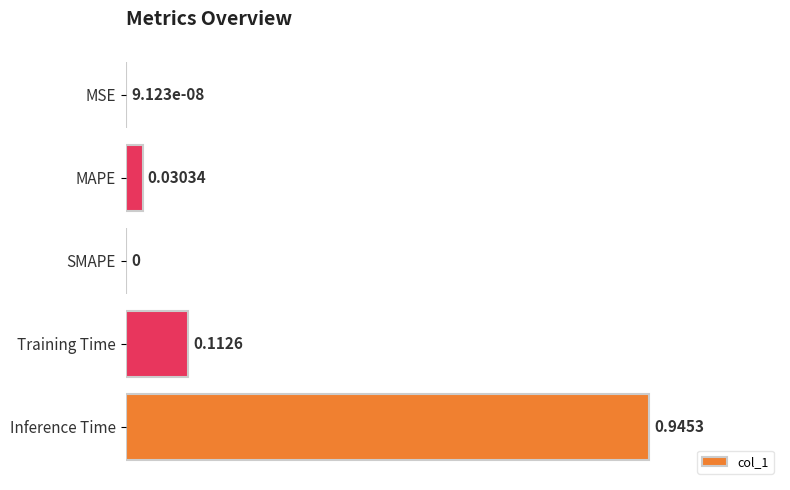

What is the sum of the values at Inference Time and MAPE?

1.0